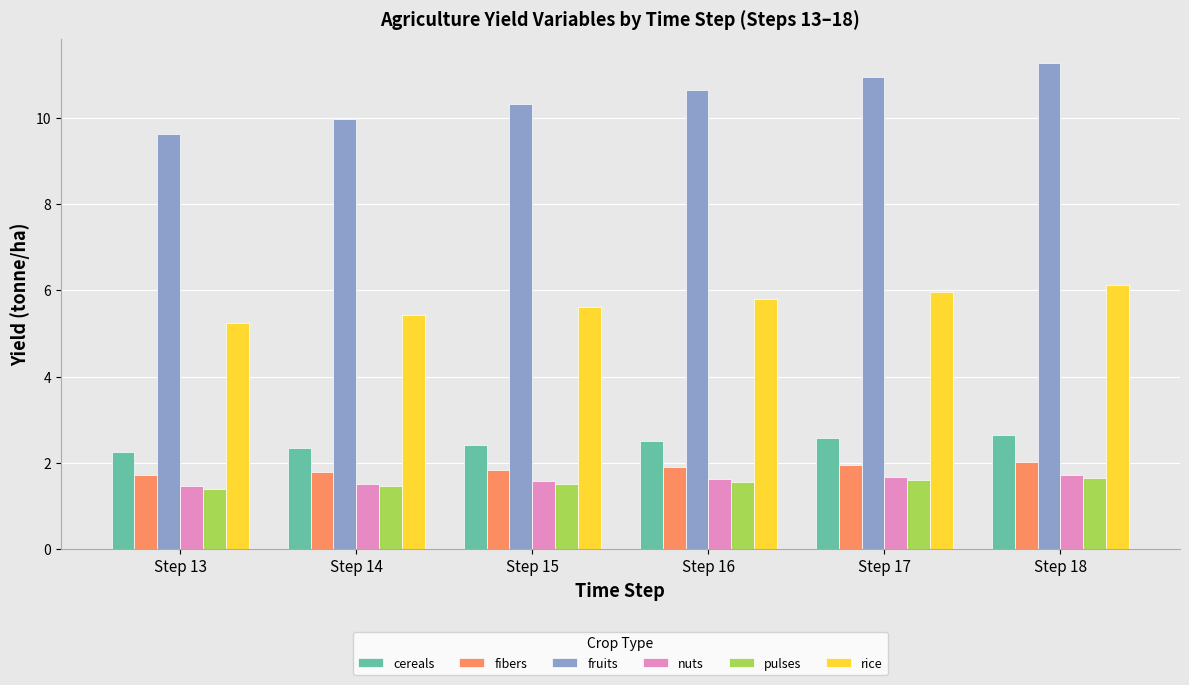

How many distinct data groups are displayed?

6